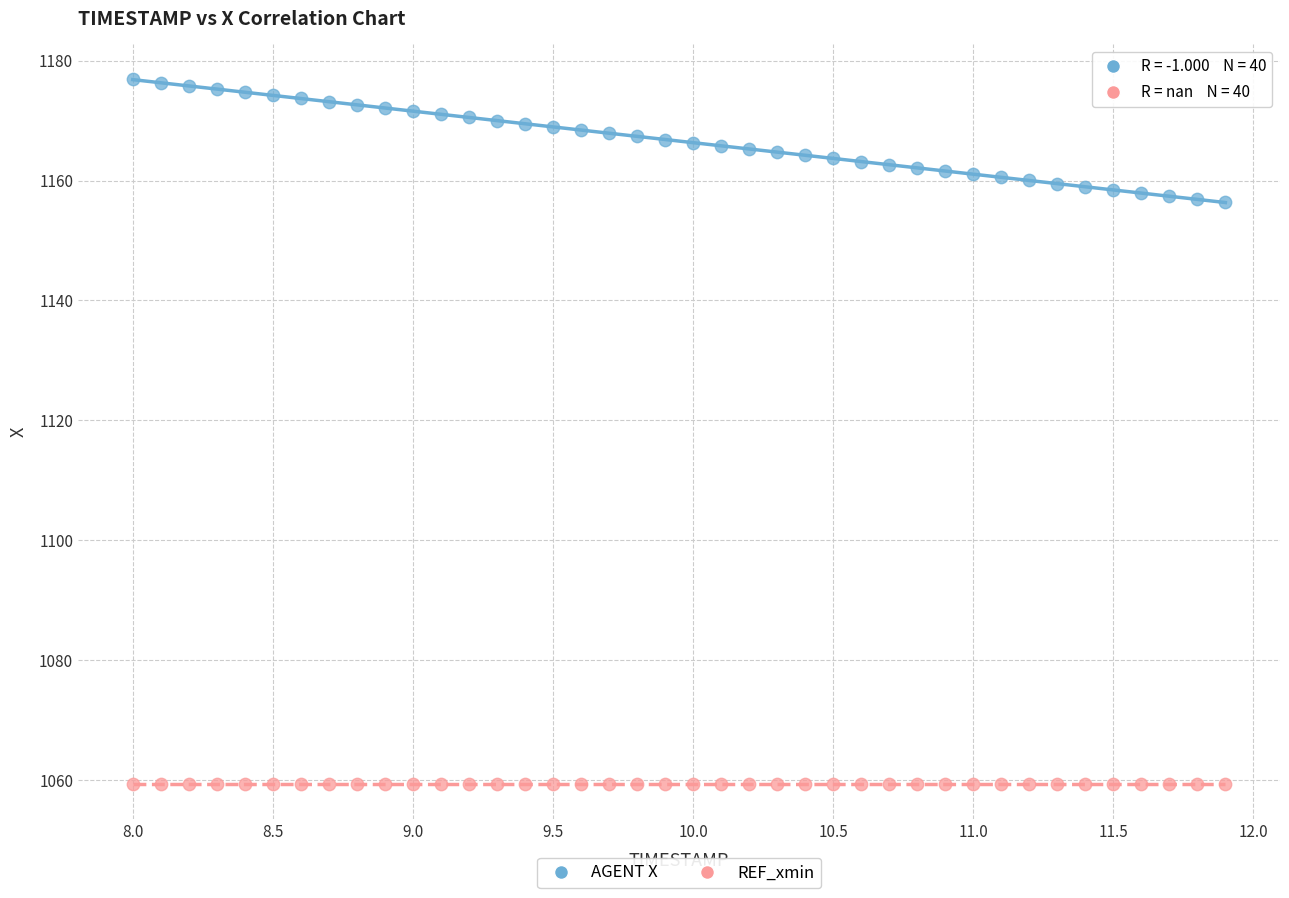

Which series contains the highest Y value?

AGENT X